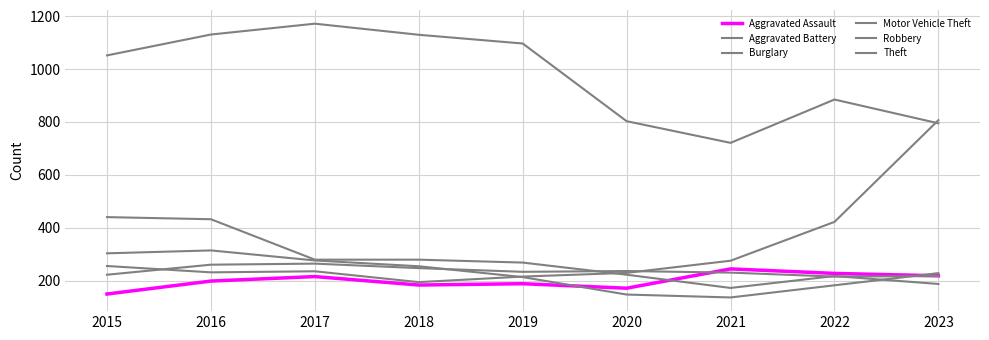

Does the chart have visible grid lines?

Yes